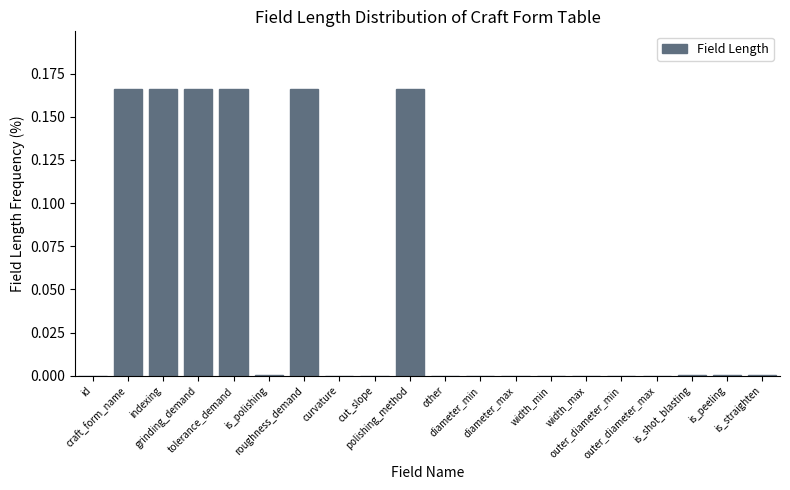

Reading left to right, what are all the values shown in this chart?

id=0.0	craft_form_name=0.2	indexing=0.2	grinding_demand=0.2	tolerance_demand=0.2	is_polishing=0.0	roughness_demand=0.2	curvature=0.0	cut_slope=0.0	polishing_method=0.2	other=0.0	diameter_min=0.0	diameter_max=0.0	width_min=0.0	width_max=0.0	outer_diameter_min=0.0	outer_diameter_max=0.0	is_shot_blasting=0.0	is_peeling=0.0	is_straighten=0.0